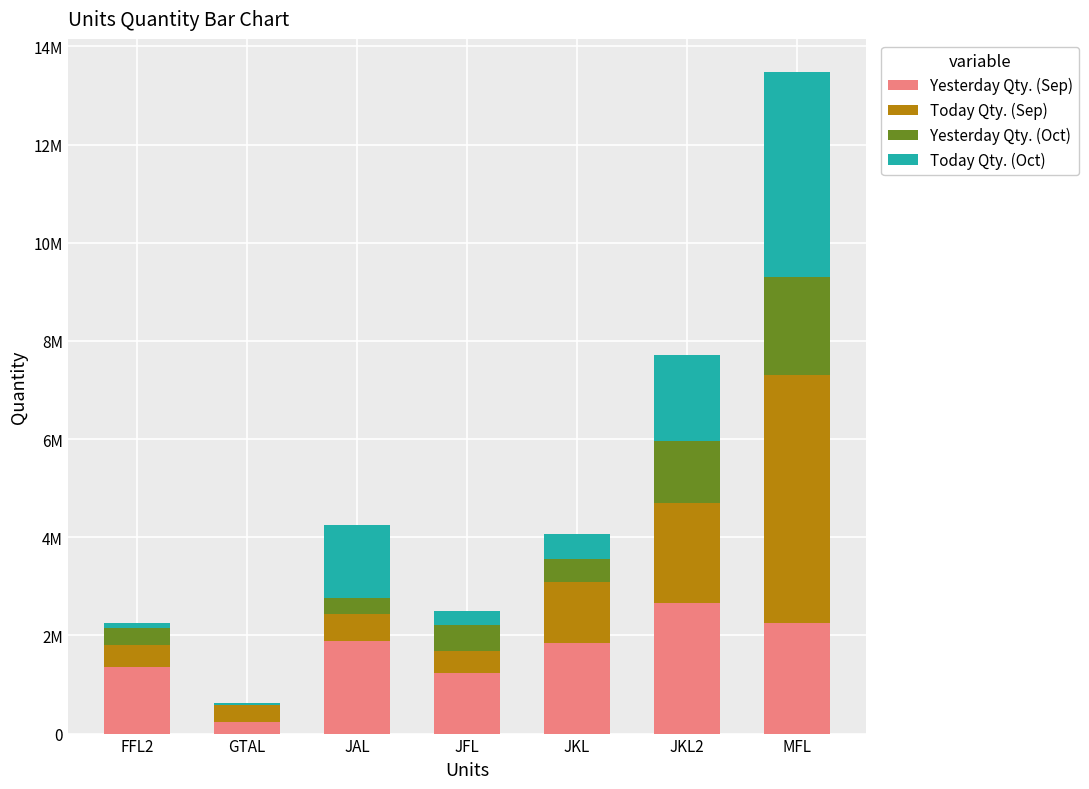

What is the difference between the Today Qty. (Sep) values at JKL2 and JFL?

1582659